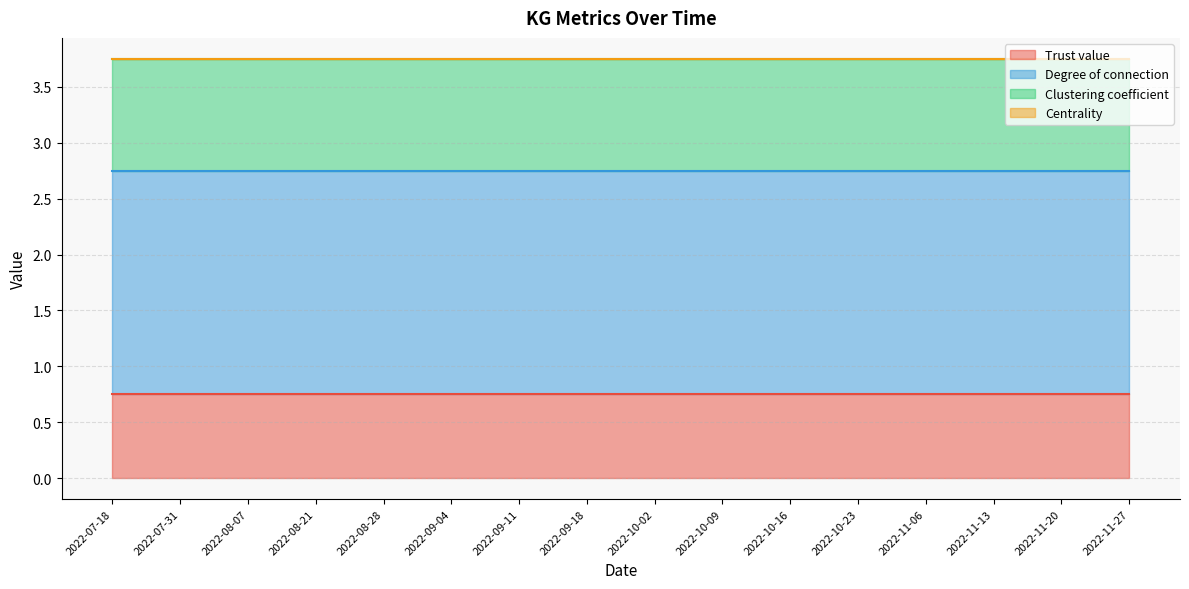

Rank the series by their maximum value, from highest to lowest.

Degree of connection, Clustering coefficient, Trust value, Centrality